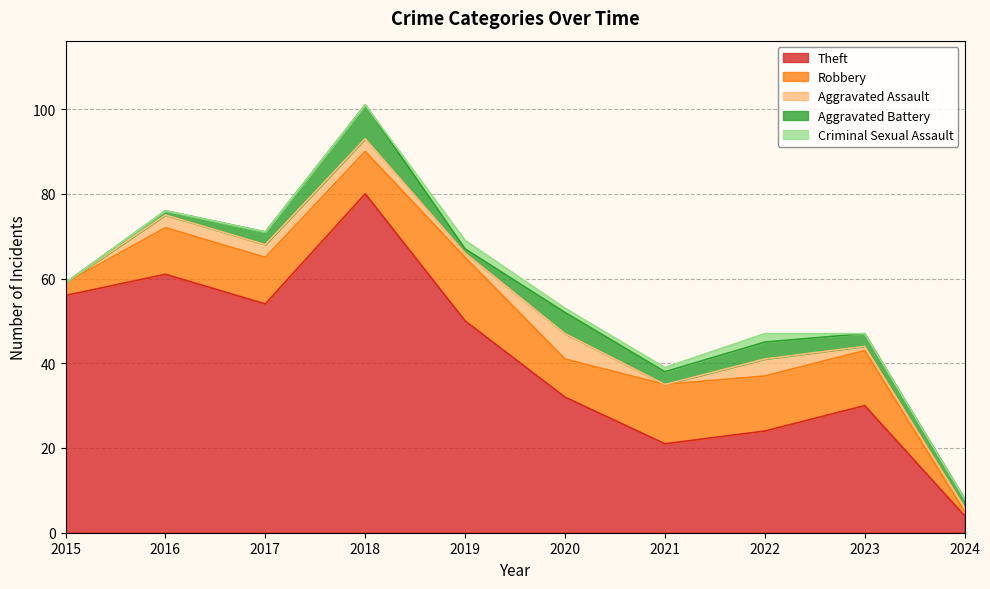

In Aggravated Assault, how many points are lower than both neighbors (excluding endpoints)?

2